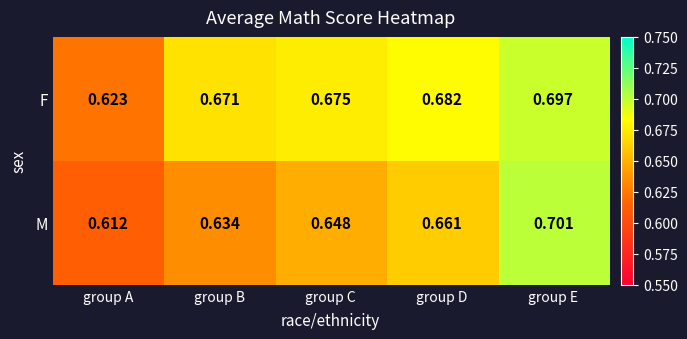

Rank the series at group C from highest to lowest value.

F, M